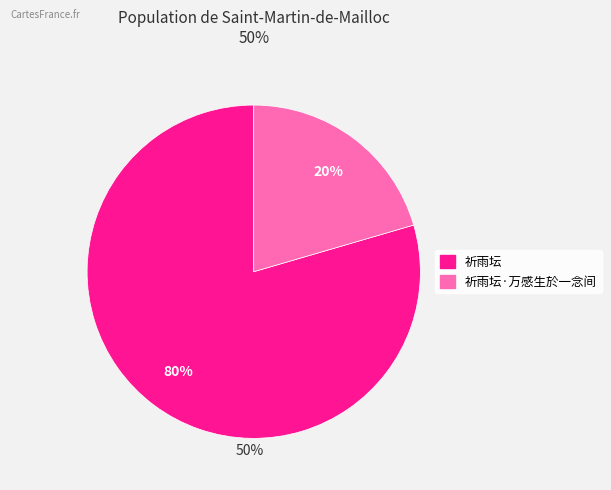

To the nearest percent, what is the average slice percentage?

50%